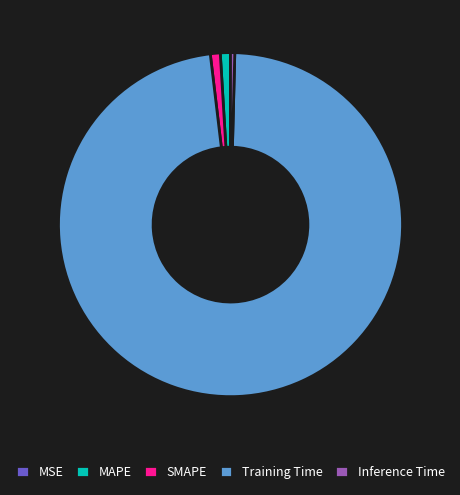

Is Training Time the majority of the pie?

Yes